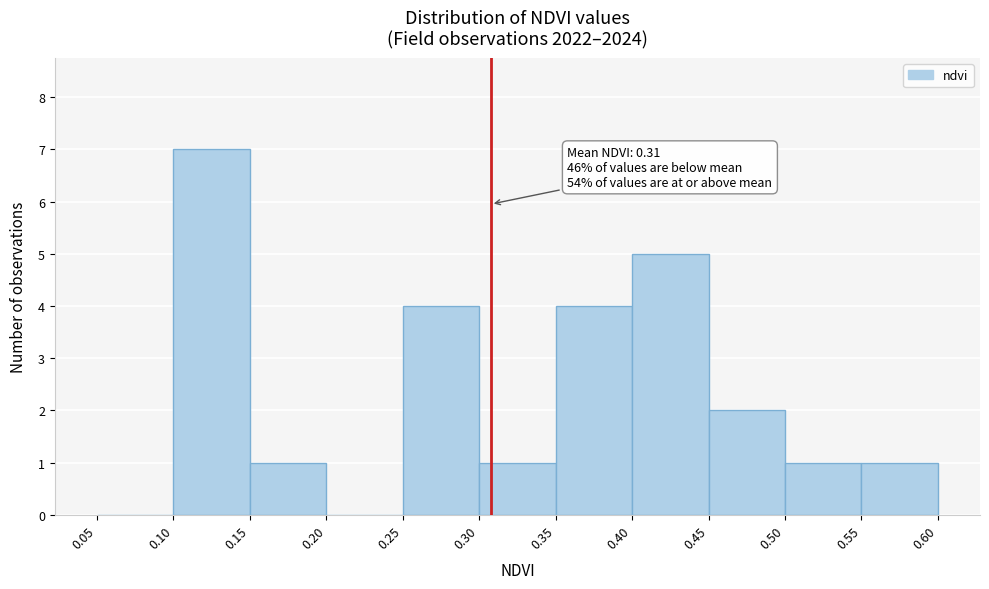

Which range on the x-axis has the tallest bar?

0.10 to 0.15